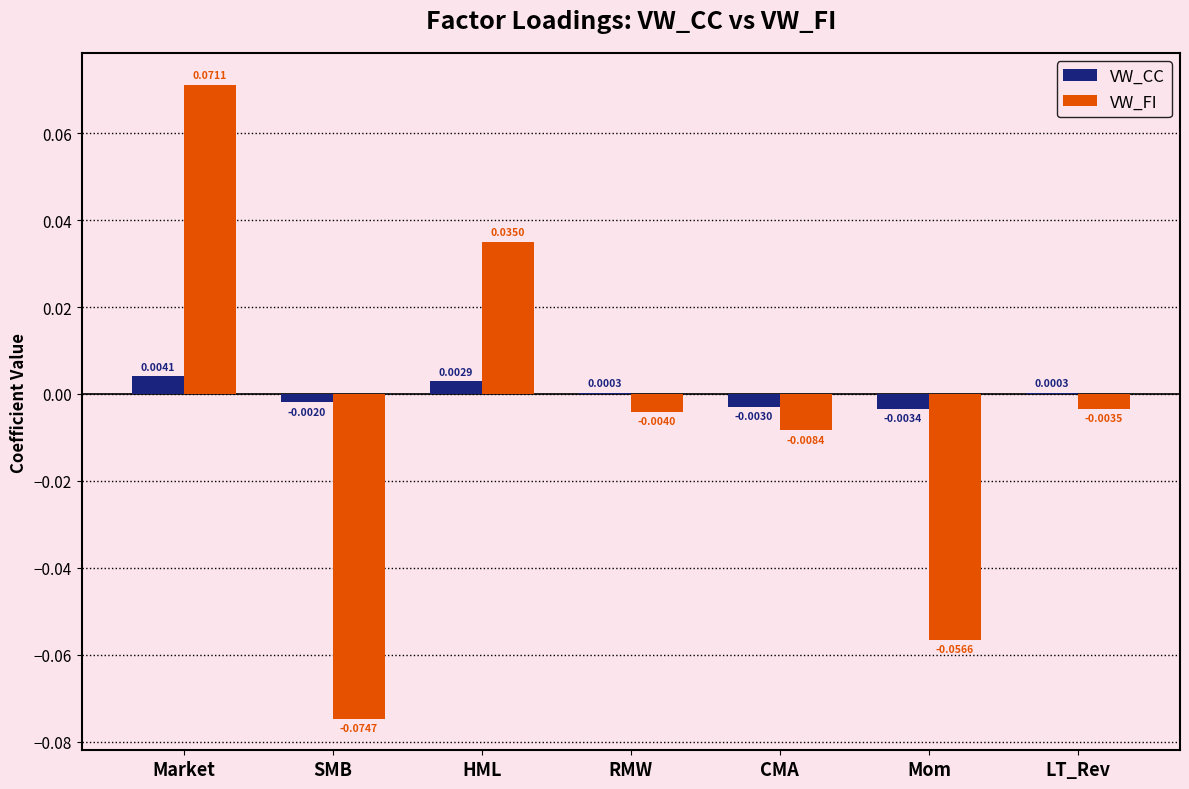

At which label does VW_CC first exceed 0?

Market